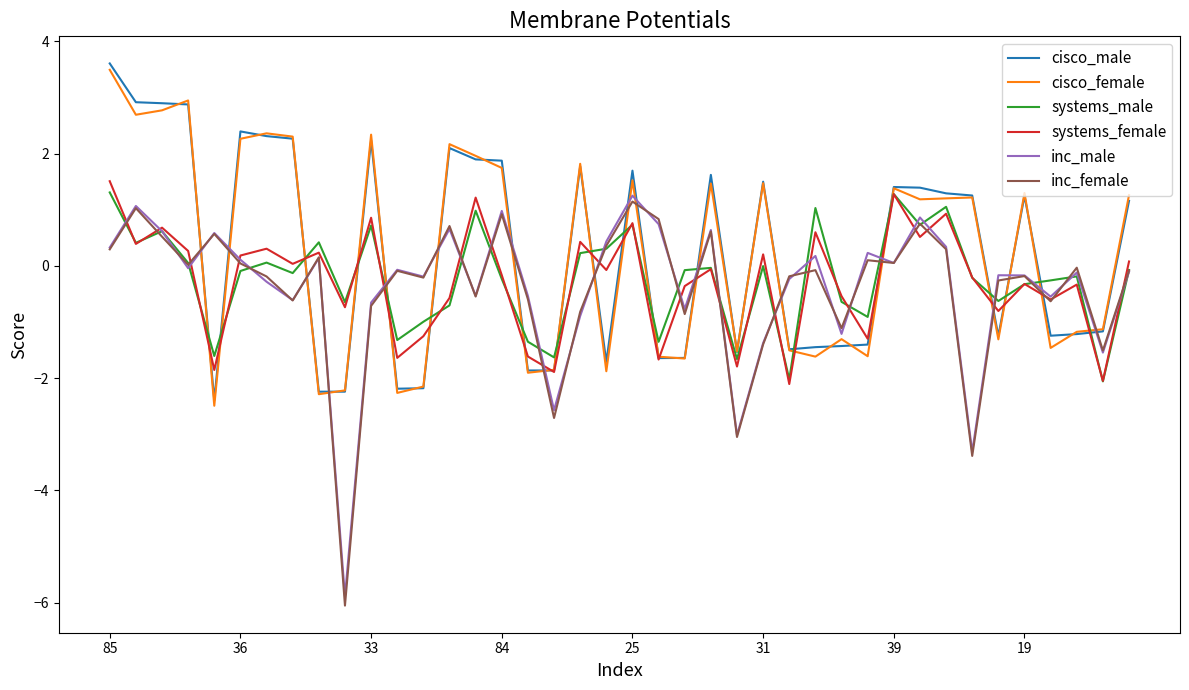

What is the maximum value shown in the chart?

3.6